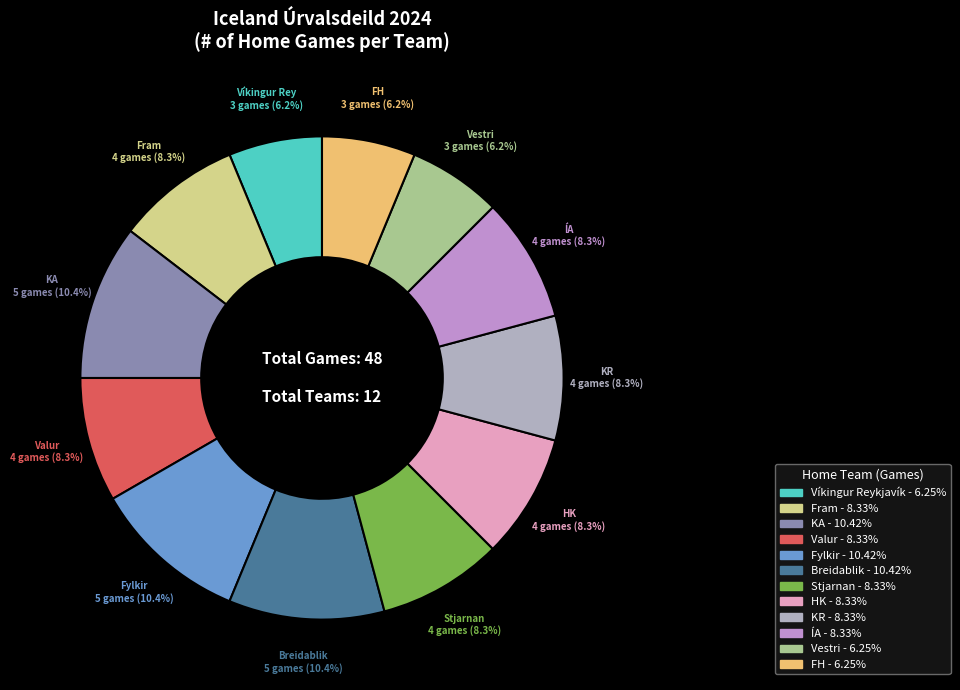

To the nearest percent, what percentage of the pie is Fram?

8%